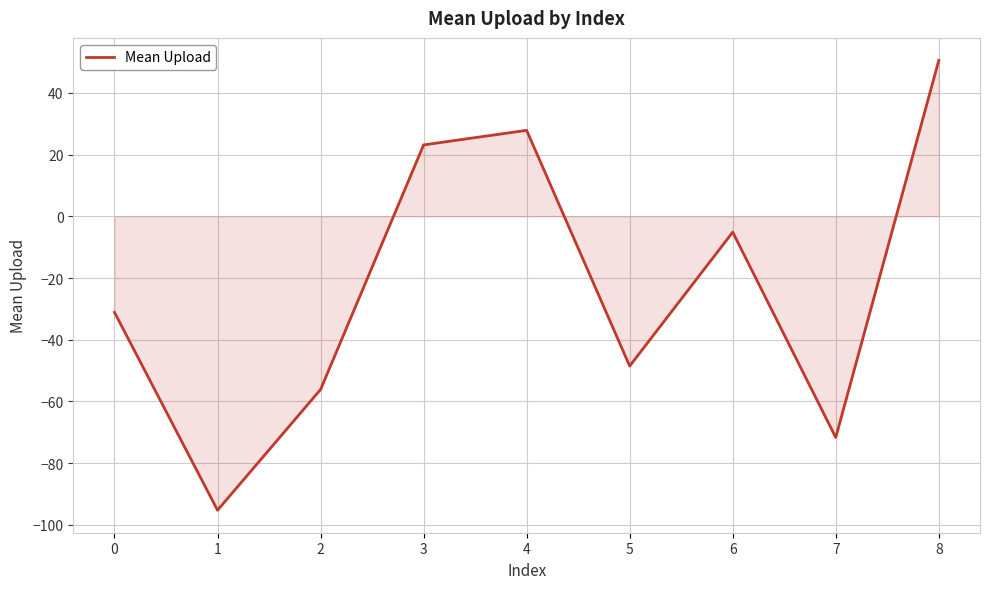

Reading left to right, transcribe all the data shown in this chart.

0=-31.1	1=-95.3	2=-56.1	3=23.1	4=27.9	5=-48.5	6=-5.1	7=-71.7	8=50.5